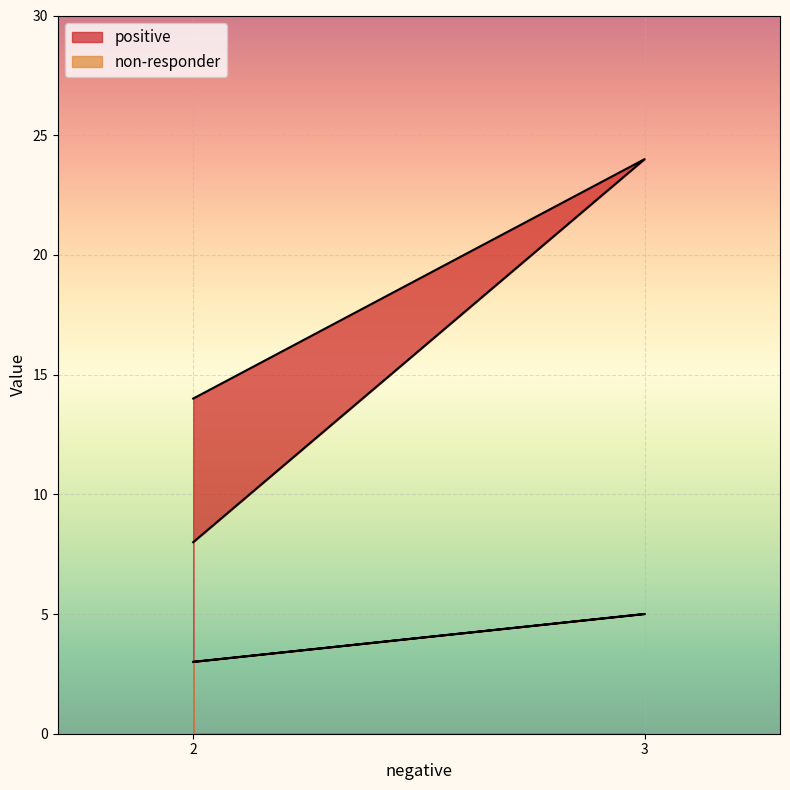

Which series changed the most between 3 and 2?

positive